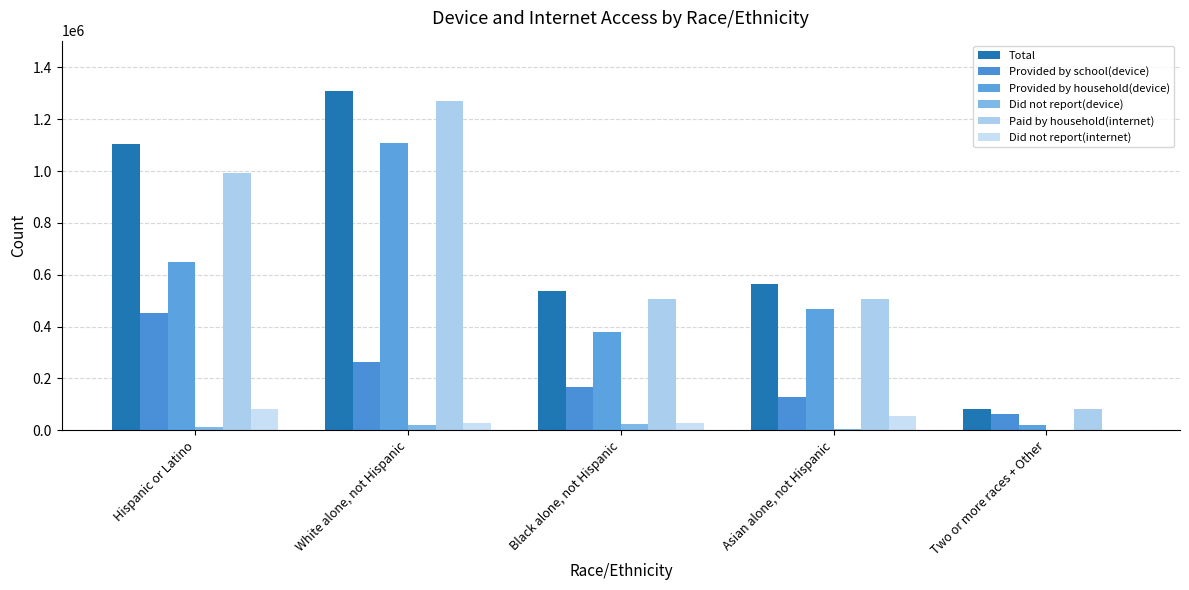

How many groups of bars are there?

5